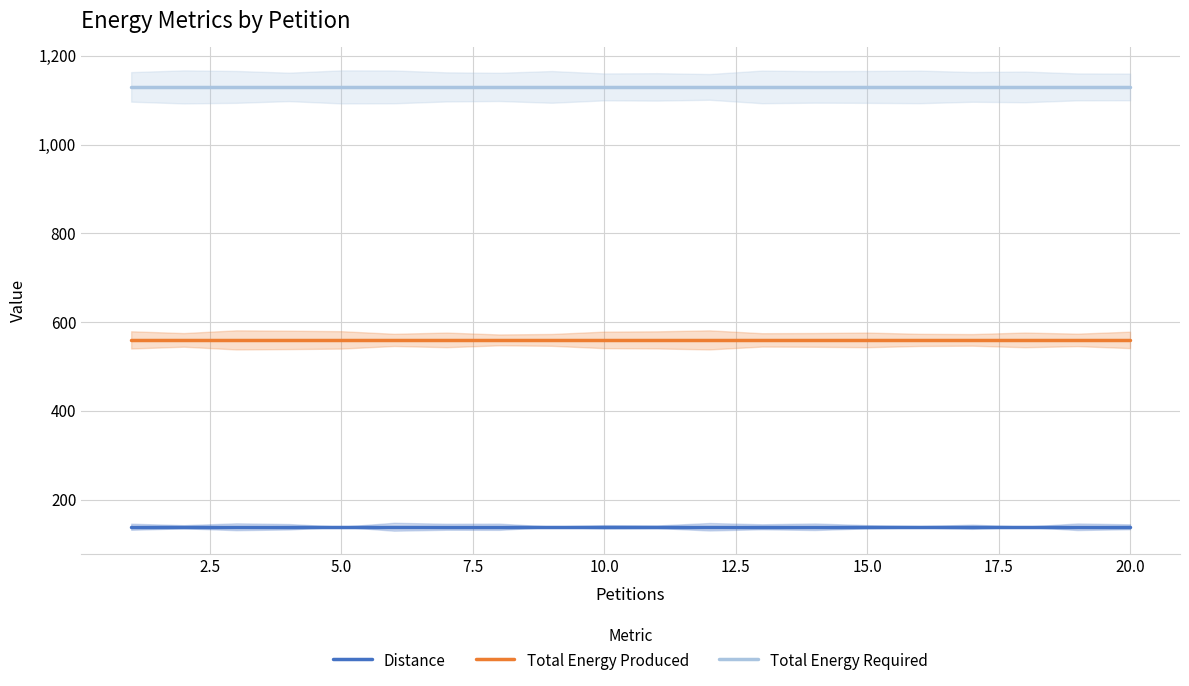

True or false: Total Energy Produced and Distance intersect in this chart.

False